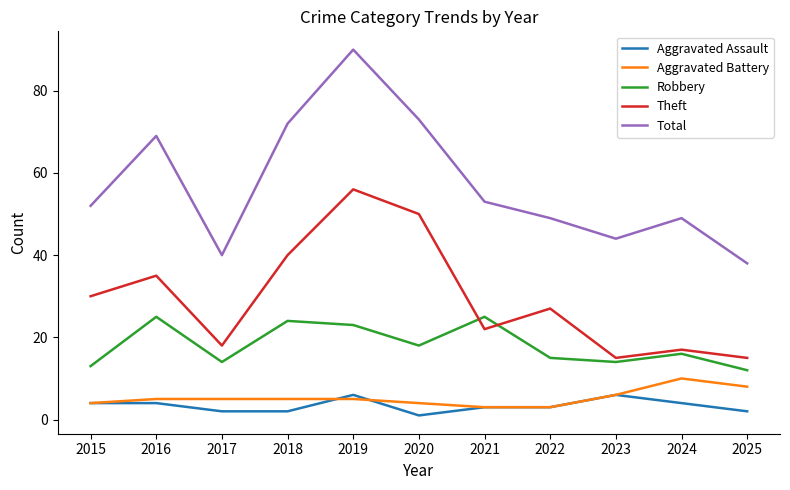

How many interior local peaks does the Robbery series have?

4